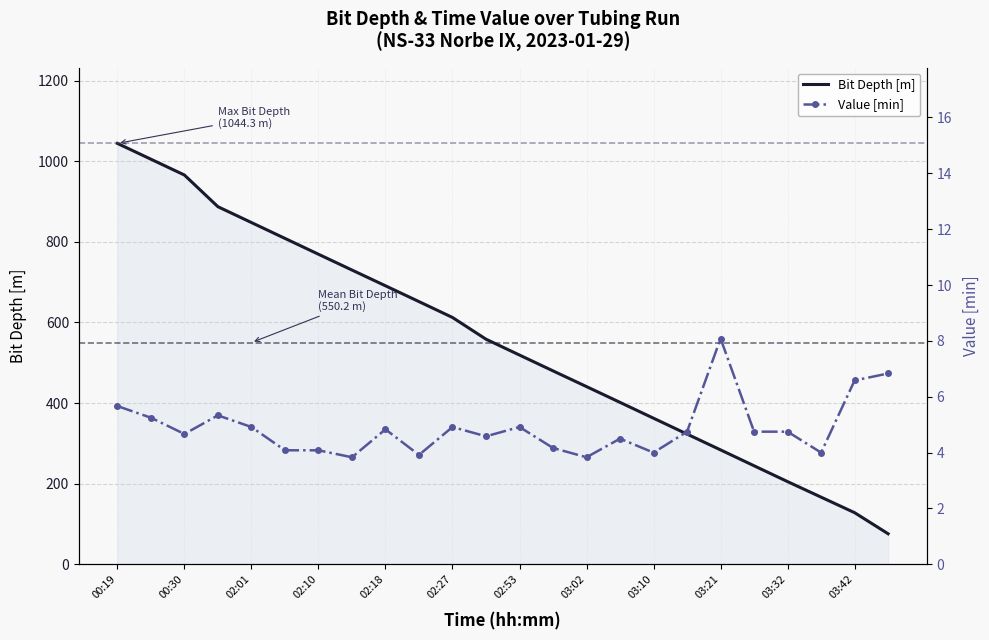

What is the sum of the Bit Depth [m] values at 03:02 and 02:53?

960.1